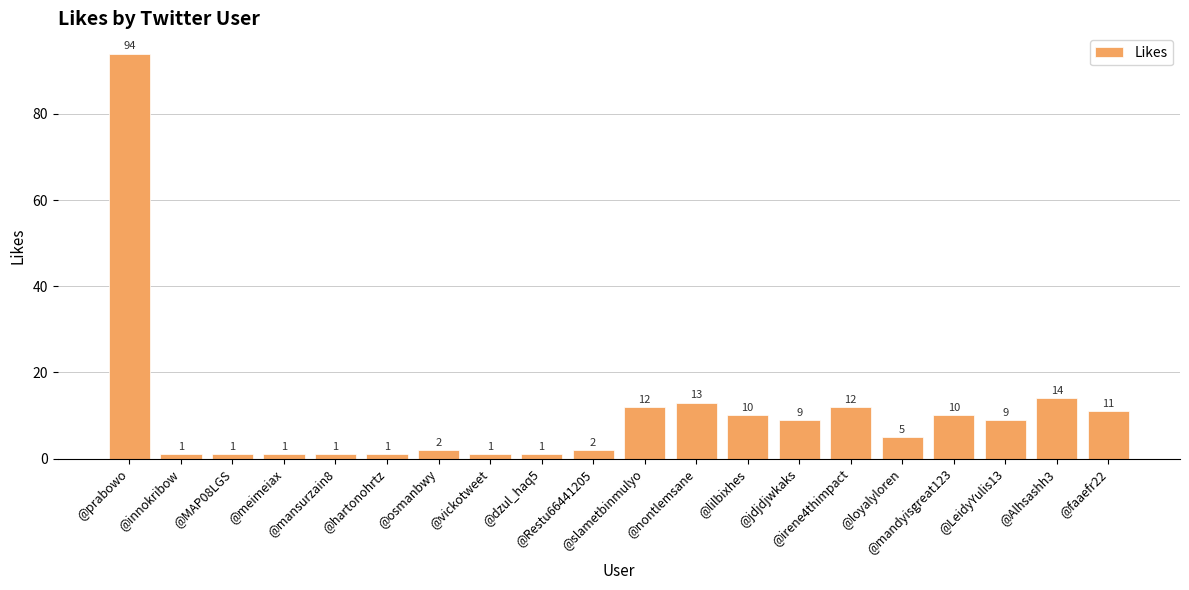

Count the number of data series in this chart.

1